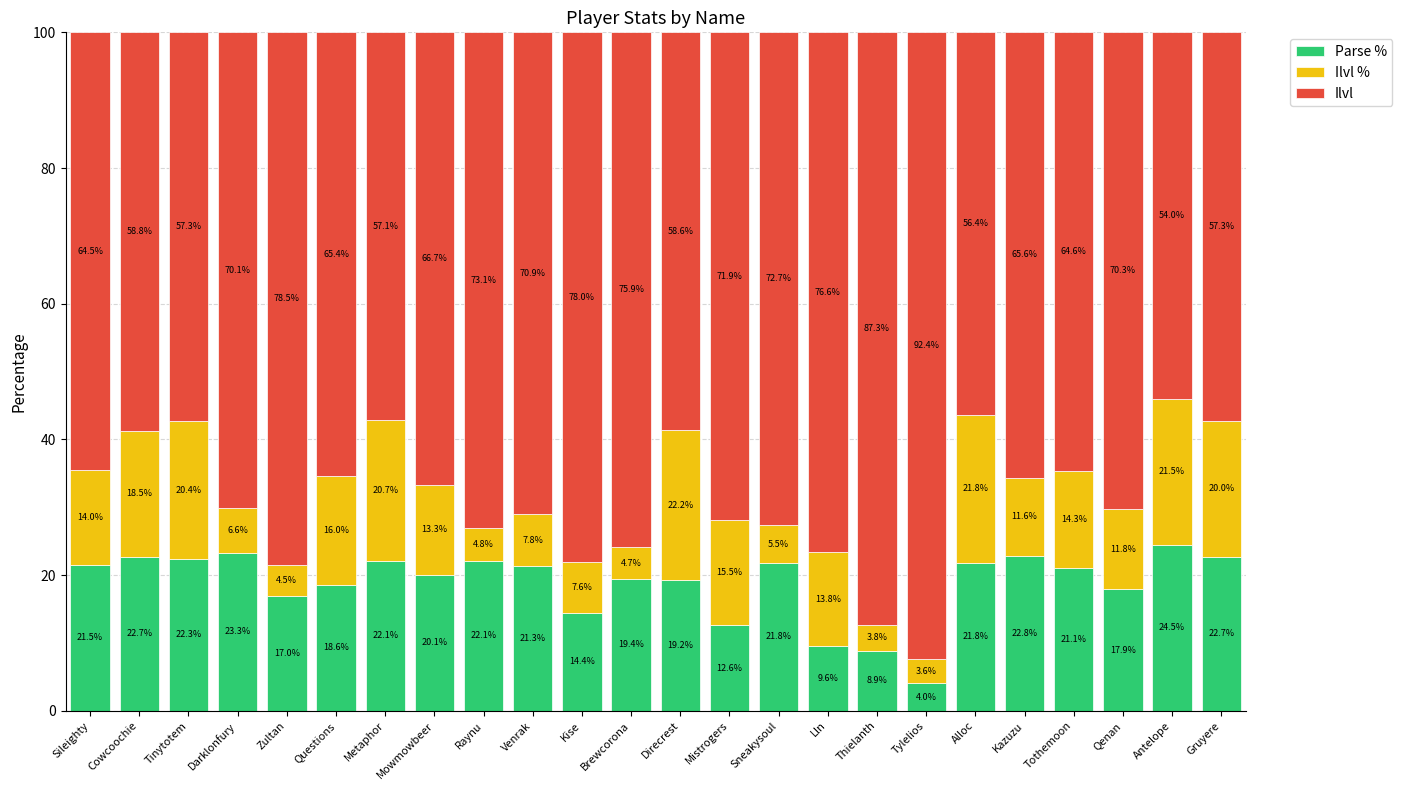

True or false: Parse % has a value of 22.7 at Cowcoochie.

True